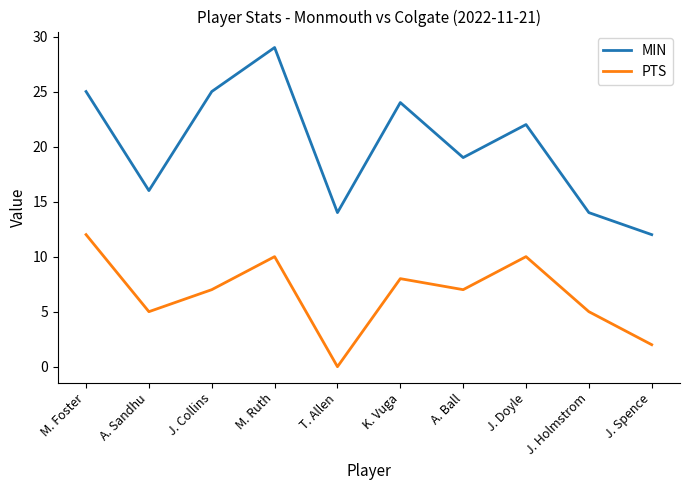

Which category has the lowest value across all series?

T. Allen